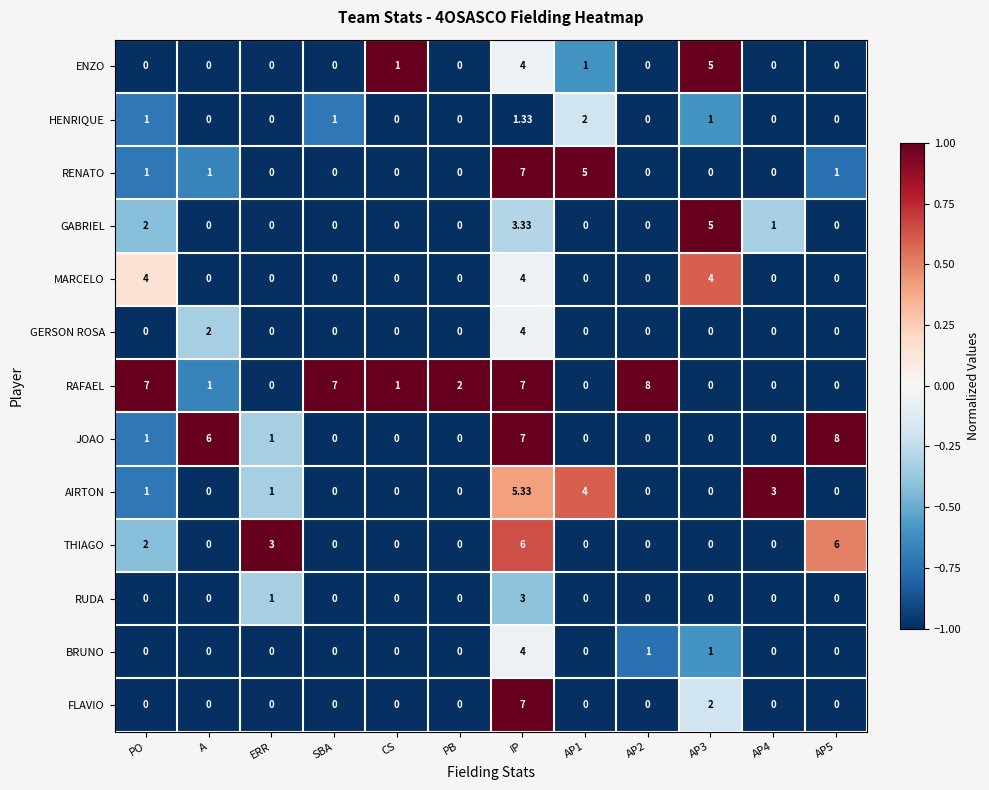

Which series has the largest total across all categories?

RAFAEL